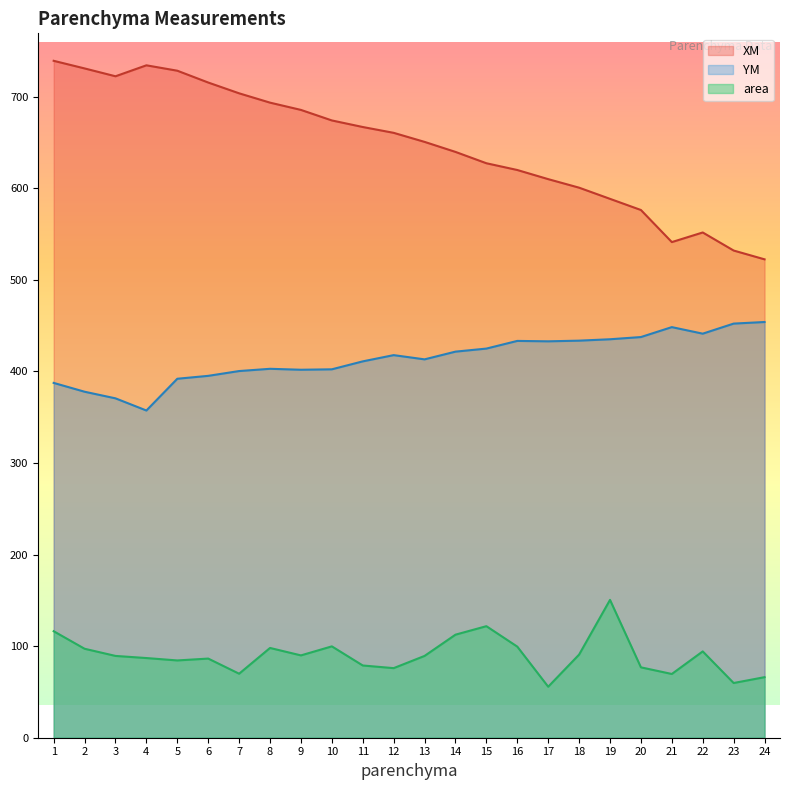

At which category does the chart reach its peak across all series?

1